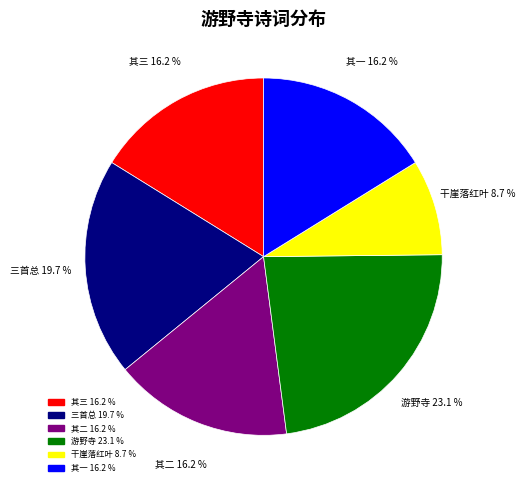

Is there a majority slice in this chart?

No